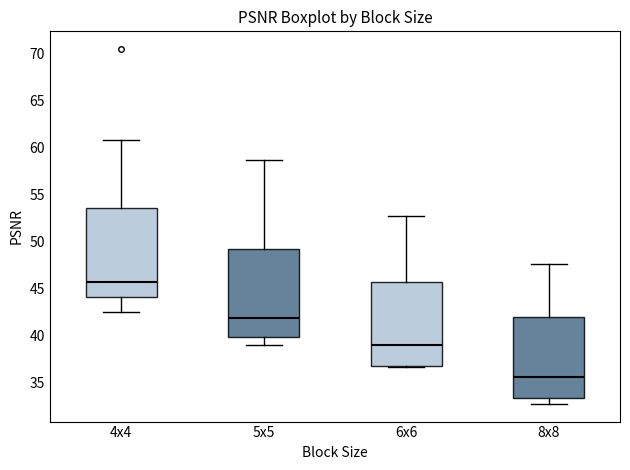

Which box's median line is the lowest?

8x8